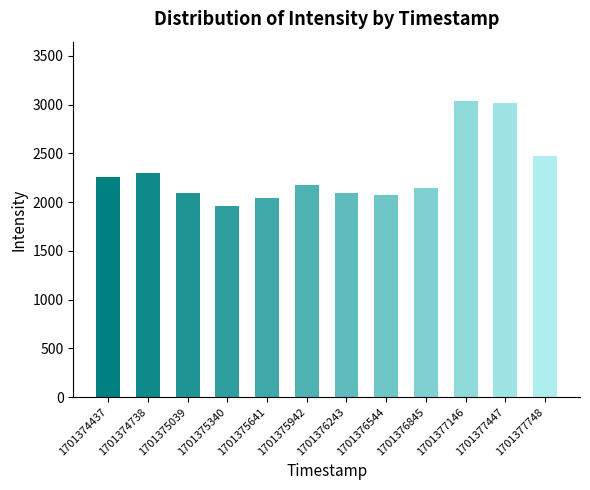

The value at 1701374738 is 2295.0. True or false?

True